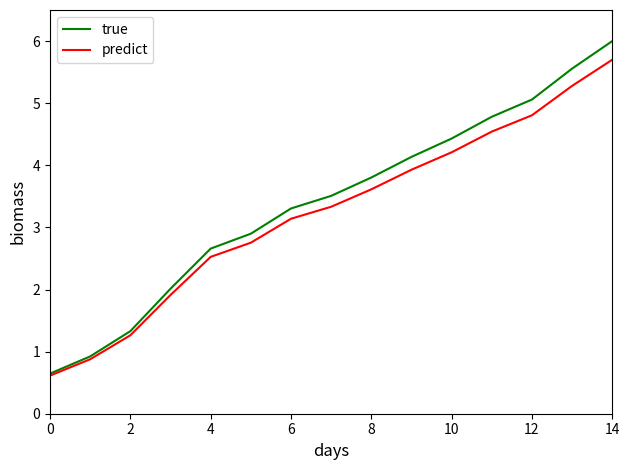

Rank the series by their maximum value, from lowest to highest.

predict, true